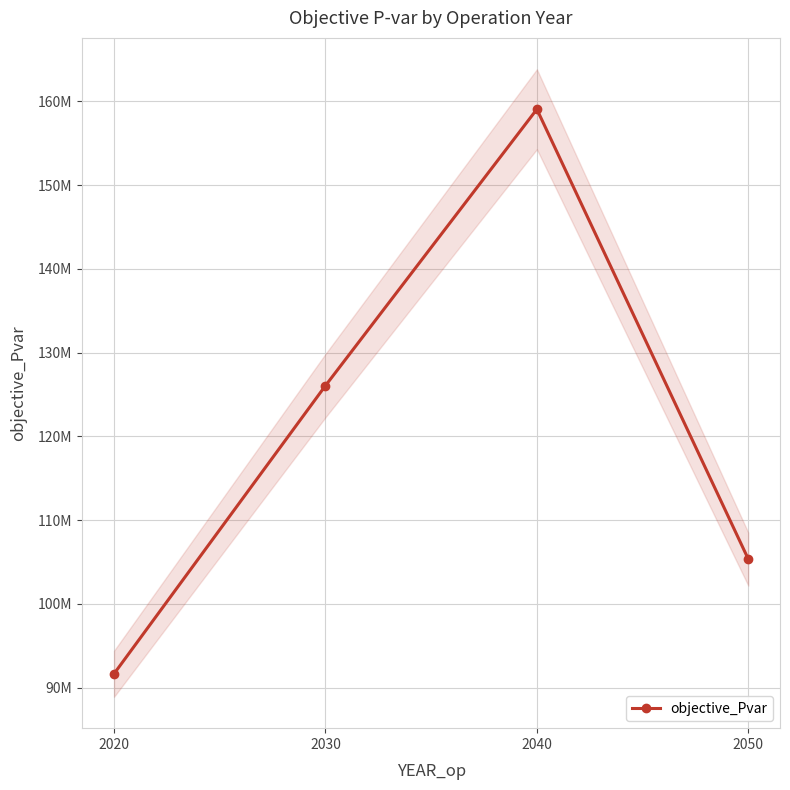

What is the average value?

120526288.1